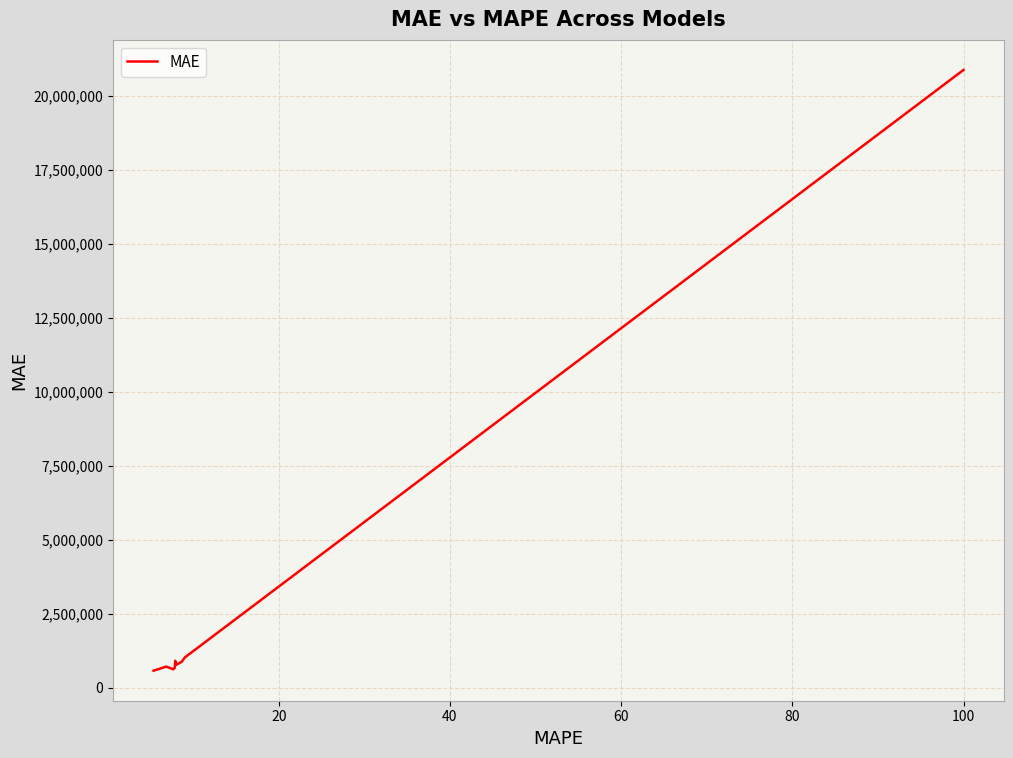

What is the sum of all values?

27095149.2